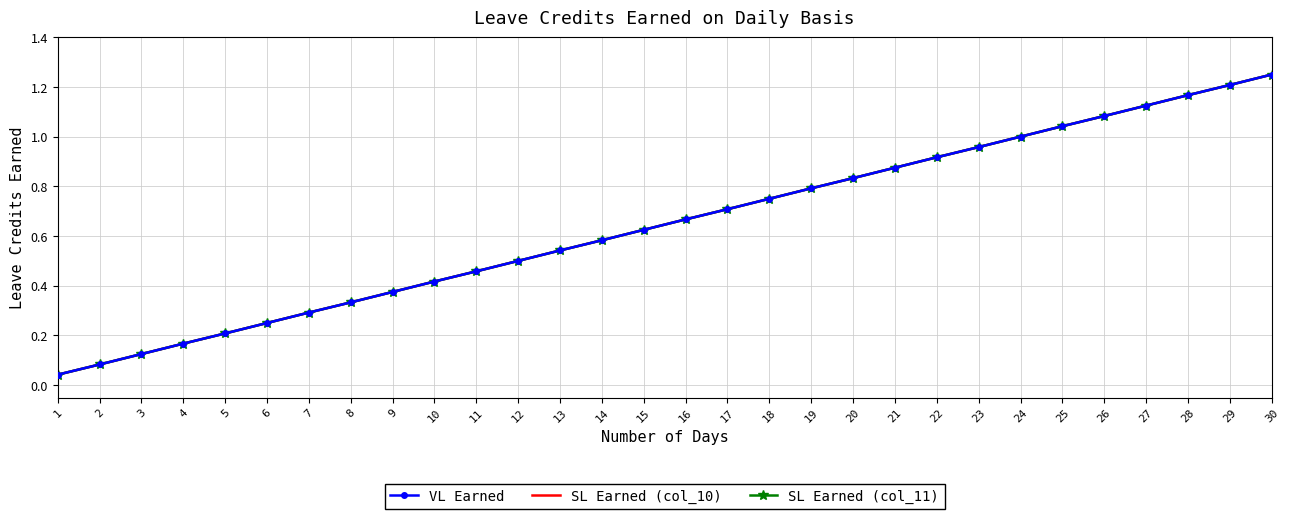

What is the sum of the SL Earned (col_10) values at 10 and 7?

0.7